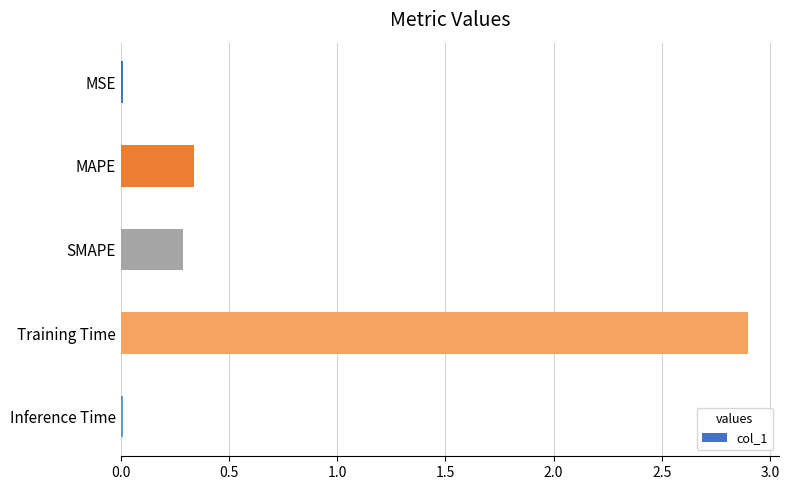

What is the sum of all values?

3.5